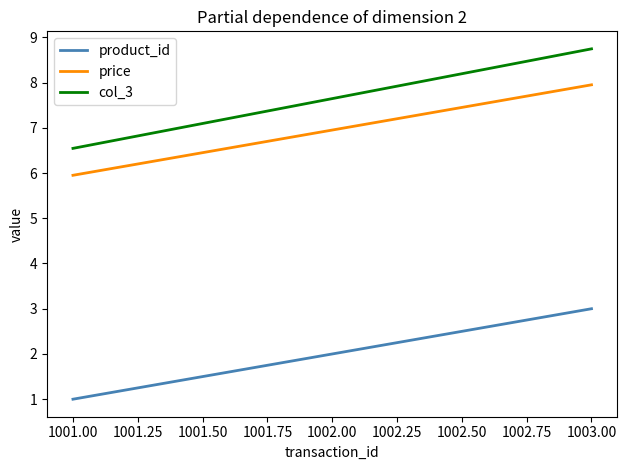

What is the approximate value of product_id at 1002.00?

2.0